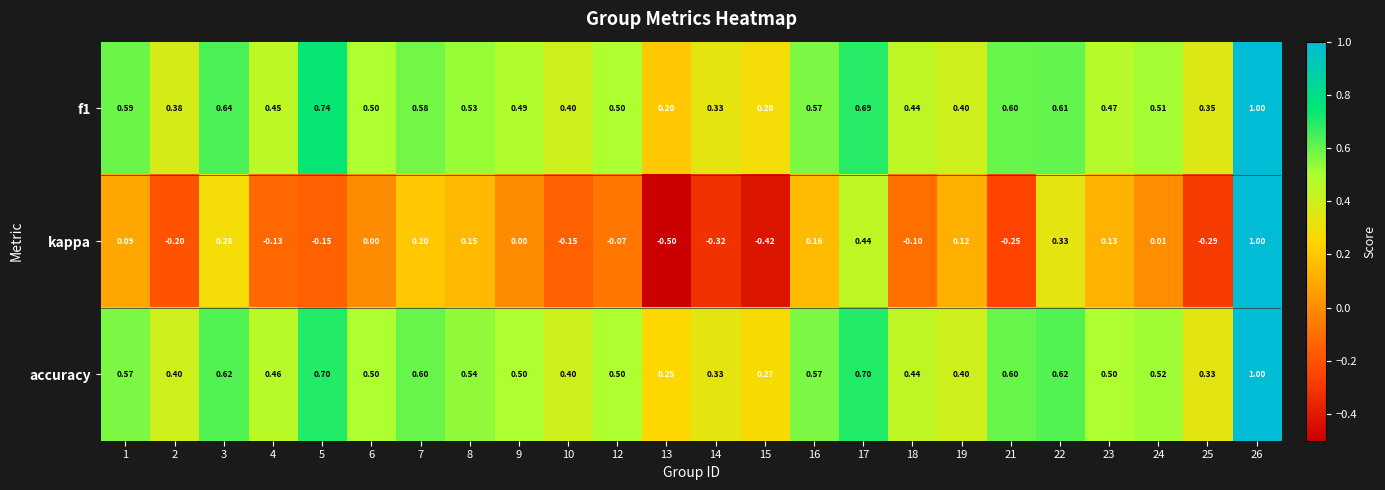

Which series has the largest range (max minus min)?

kappa